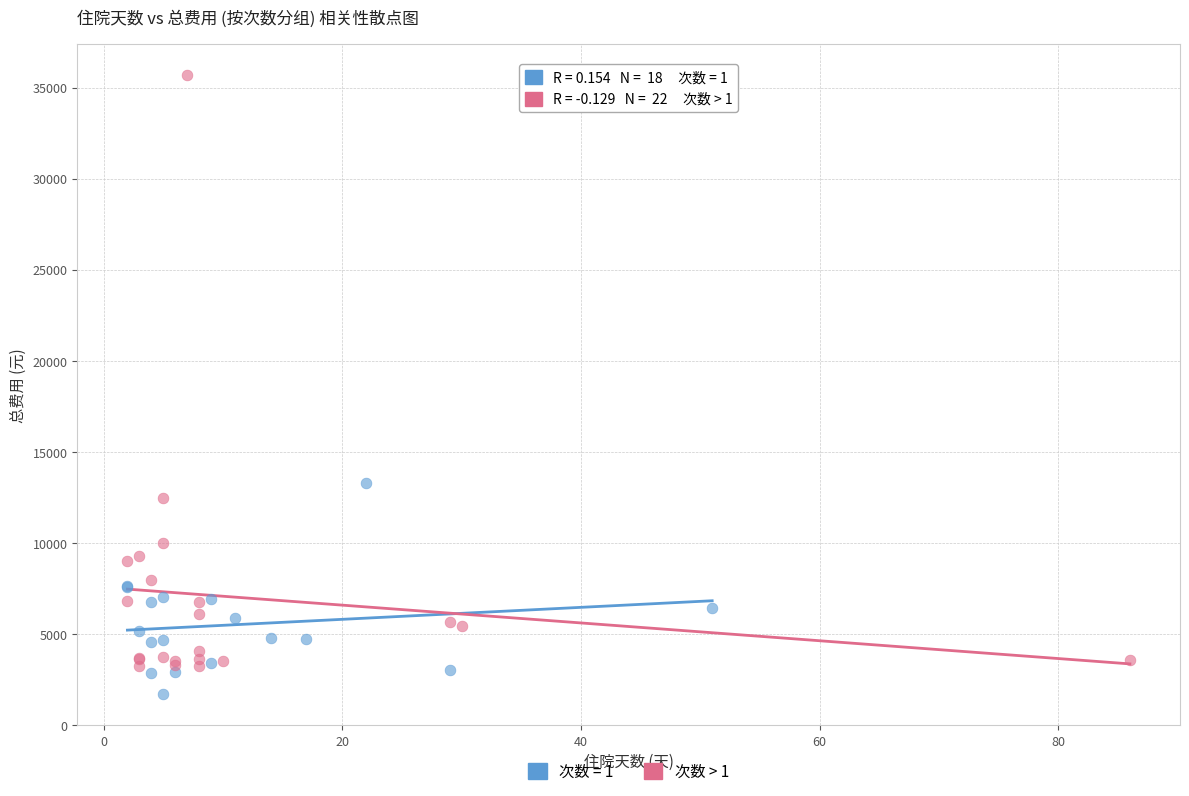

Which series contains the lowest Y value?

次数 = 1